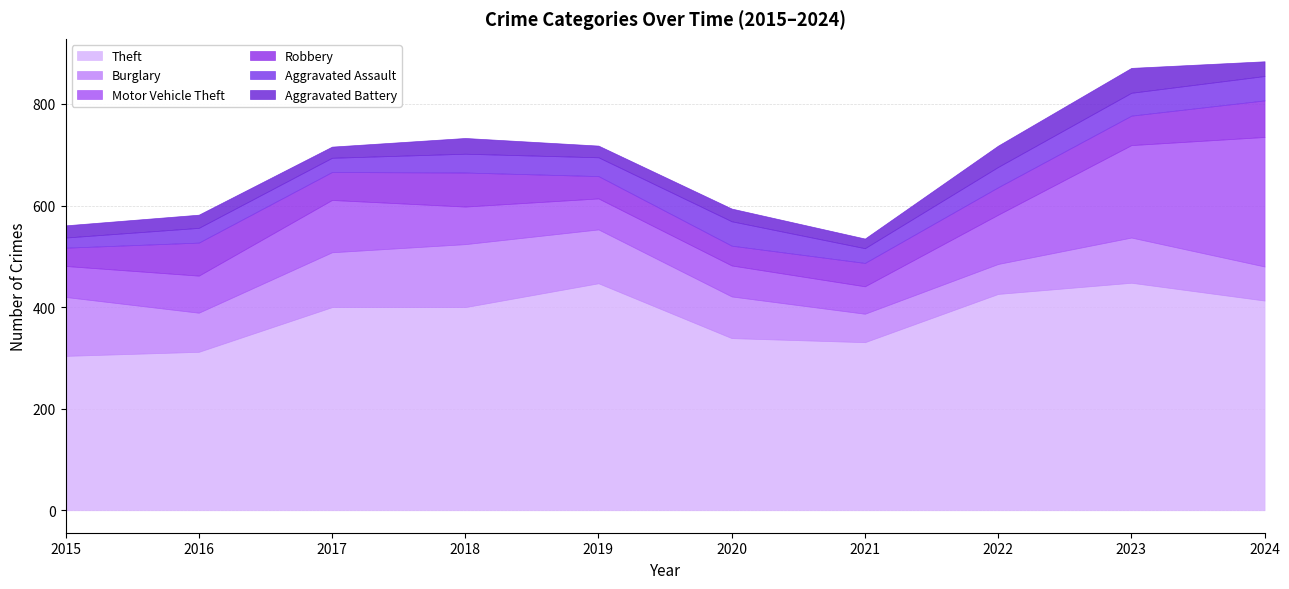

Is it true that Aggravated Assault equals 41 at 2016?

False